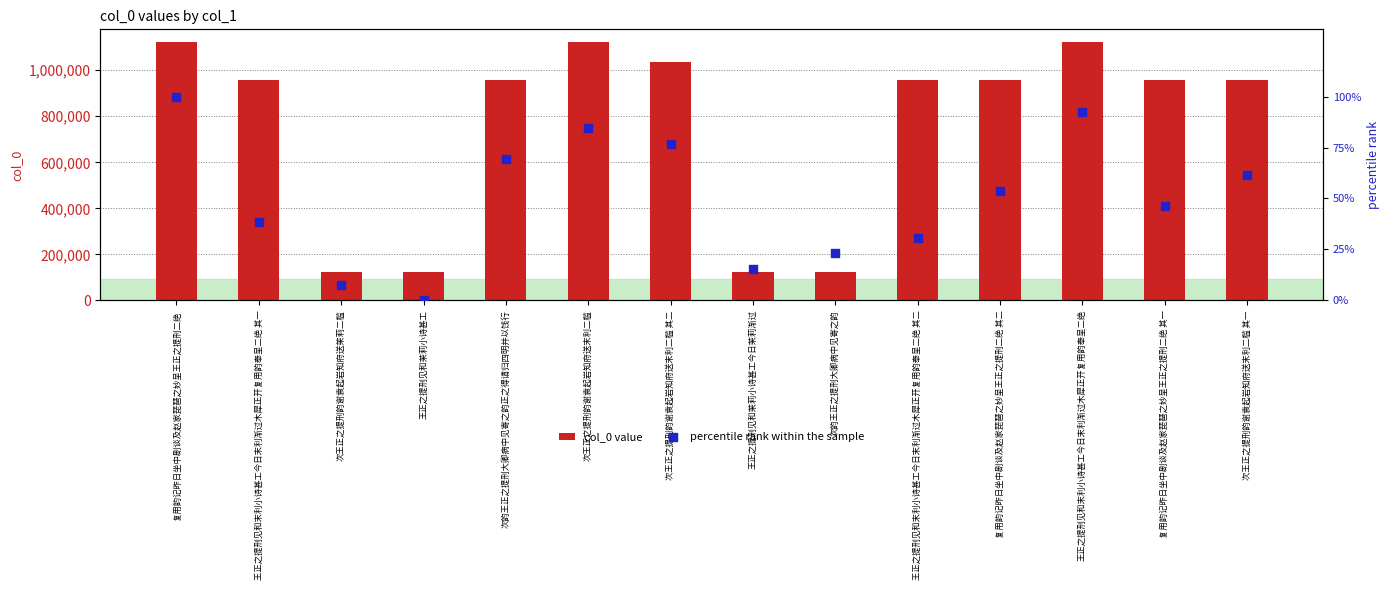

Which series has the largest total across all categories?

col_0 value